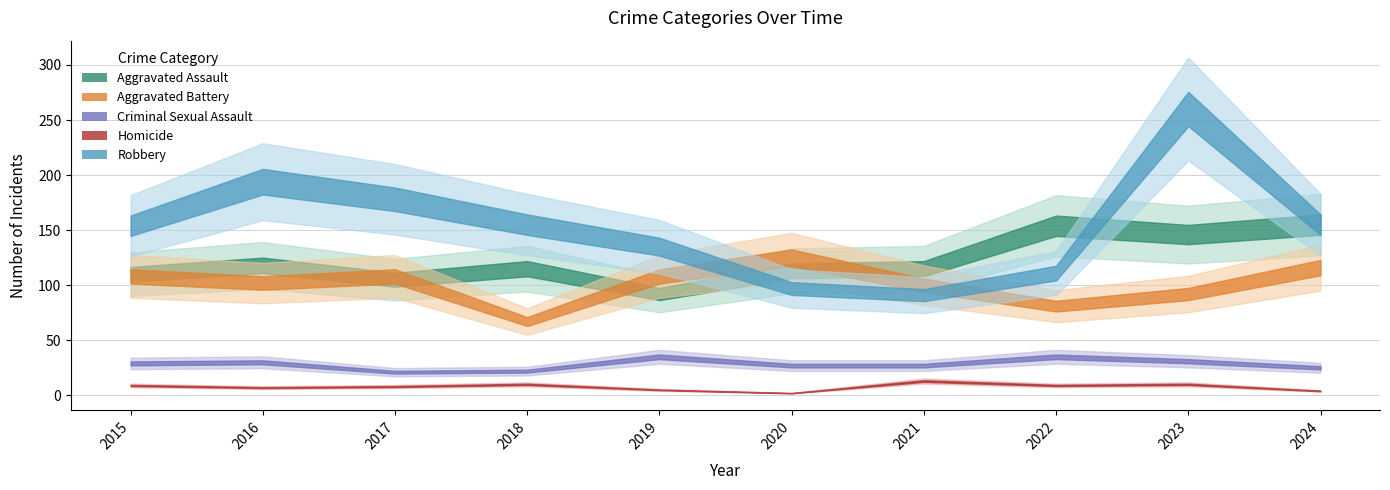

List the series in order of their peak value, highest first.

Robbery, Aggravated Assault, Aggravated Battery, Criminal Sexual Assault, Homicide